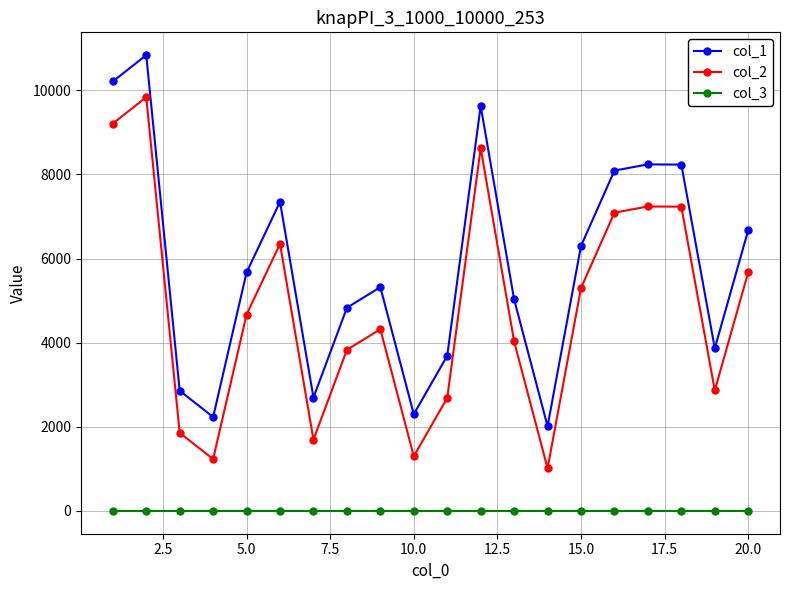

What is the minimum value shown in the chart?

1